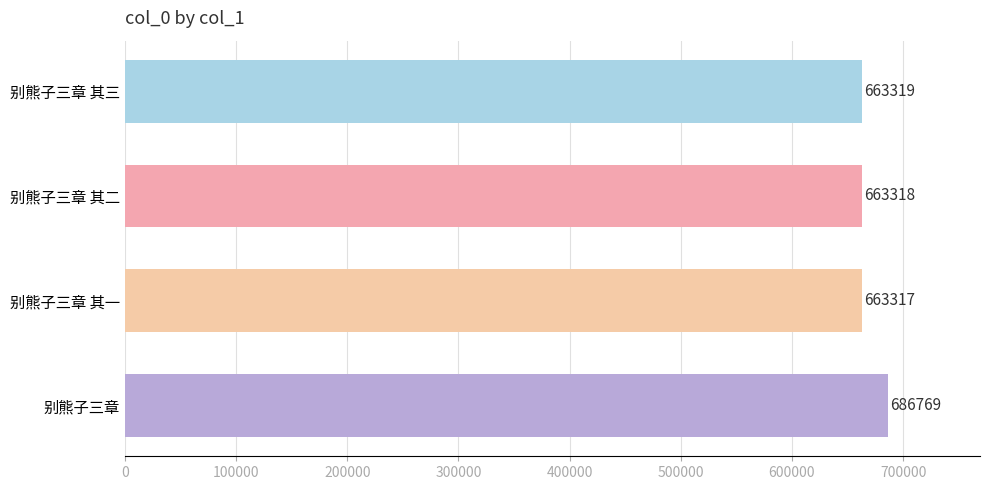

Is it true that the value at 别熊子三章 其二 is 663318?

True